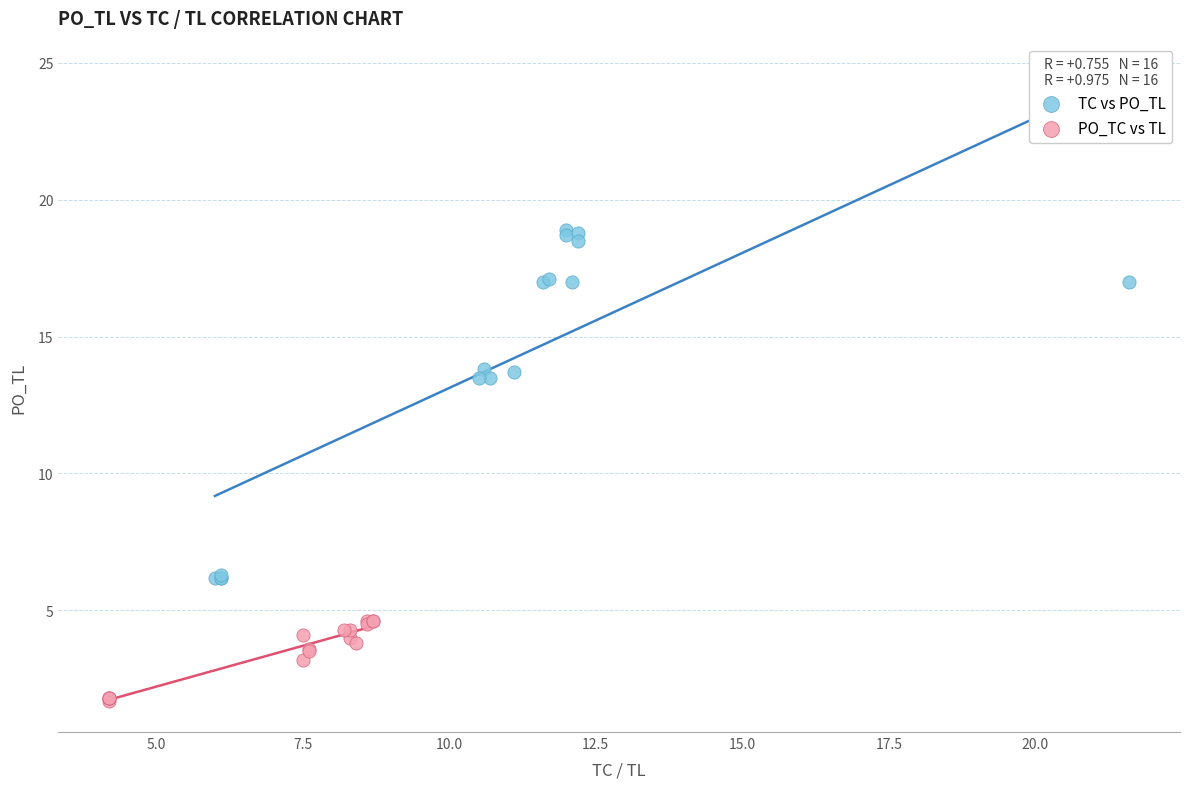

Which series reaches the minimum Y coordinate?

PO_TC vs TL